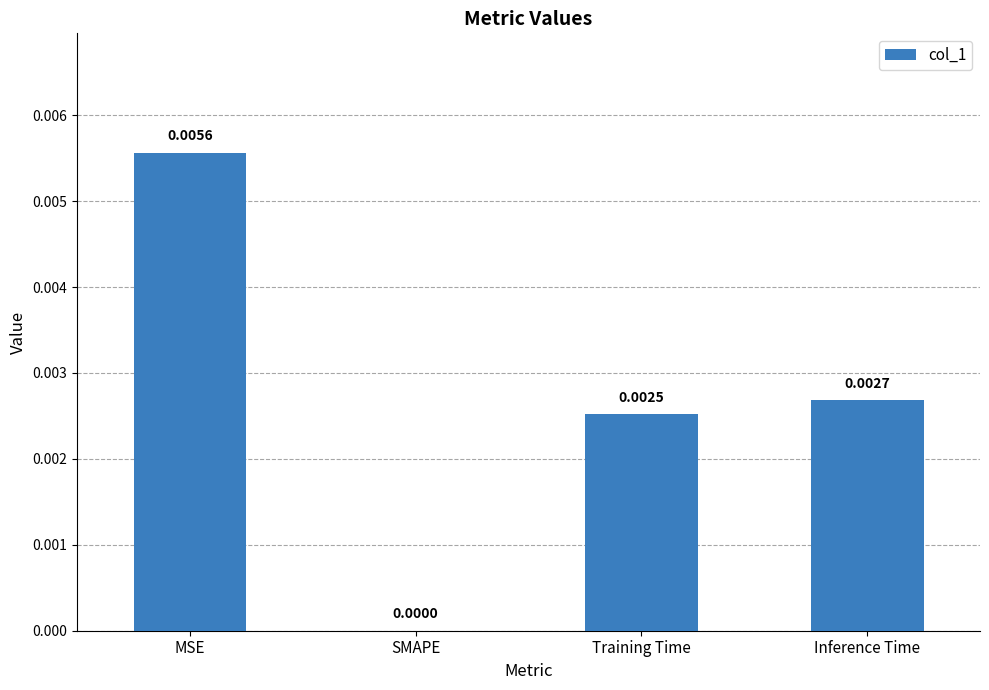

At which label is the value closest to 0?

SMAPE